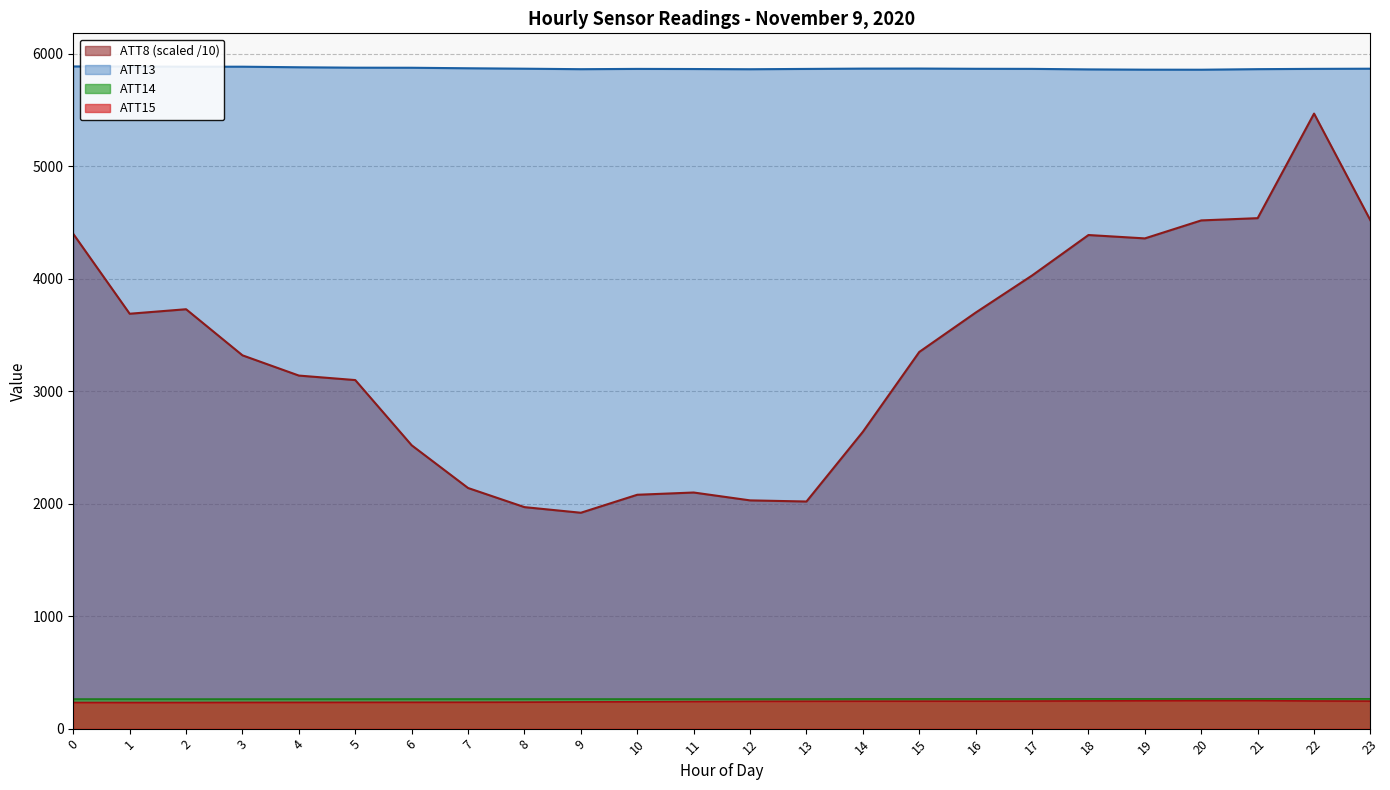

The ATT8 series shows 3585.5 at 12. True or false?

False